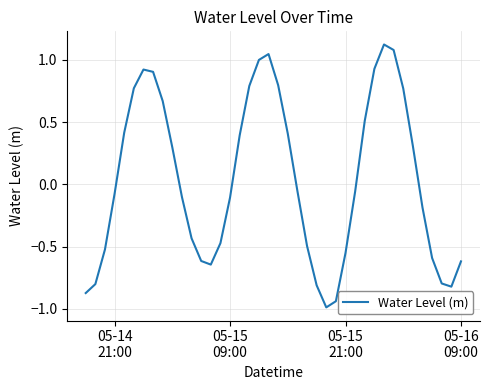

Is this an area chart (filled region under the line)?

No